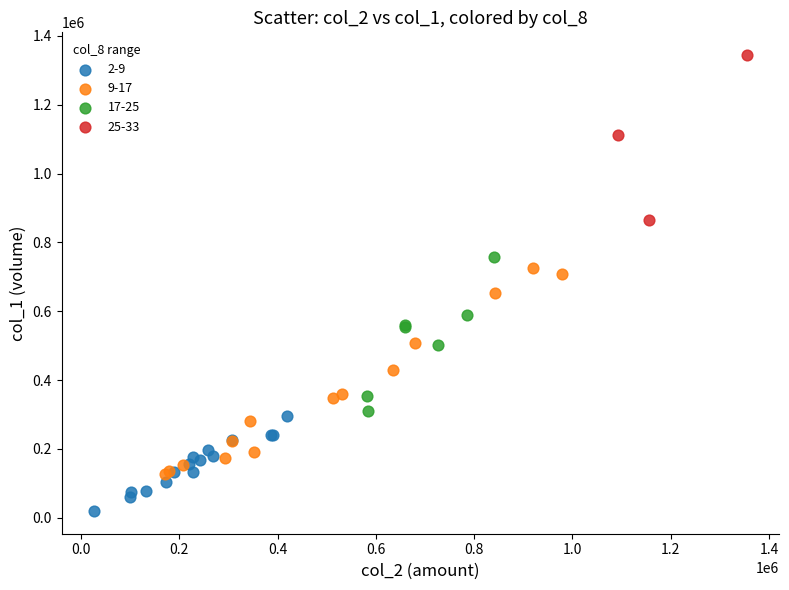

Which series reaches the minimum Y coordinate?

2-9